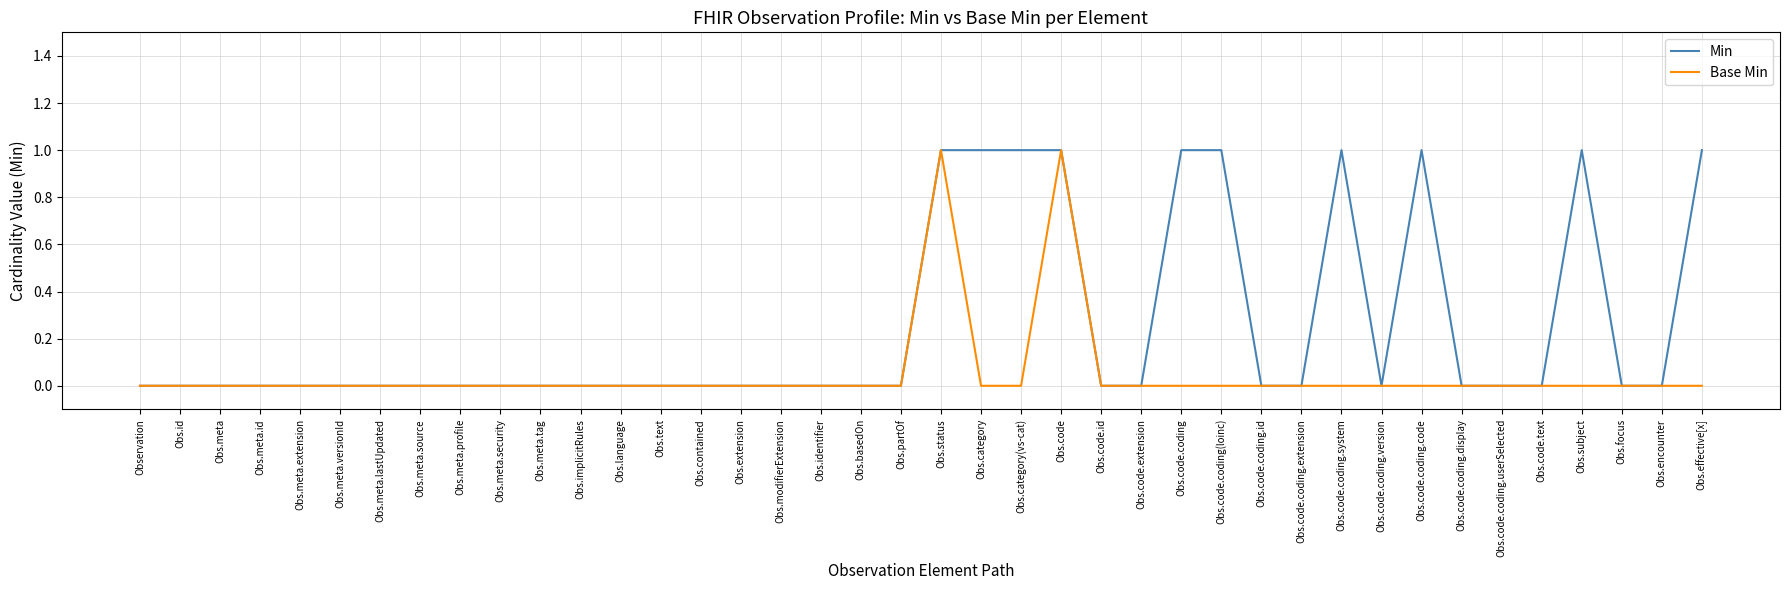

What position from the right is Obs.contained?

26